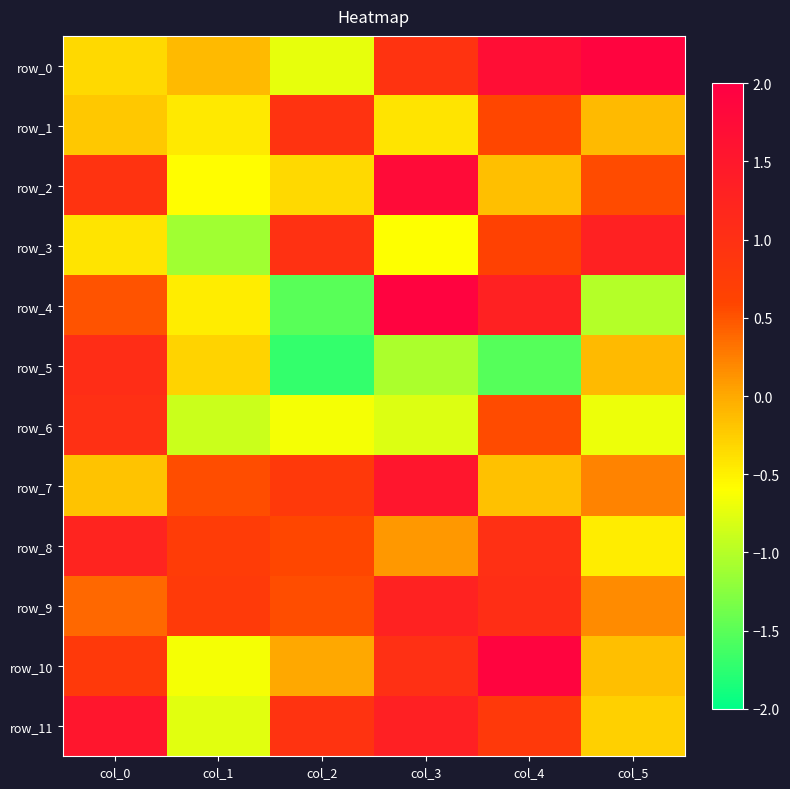

Which category has the highest value across all series?

col_3